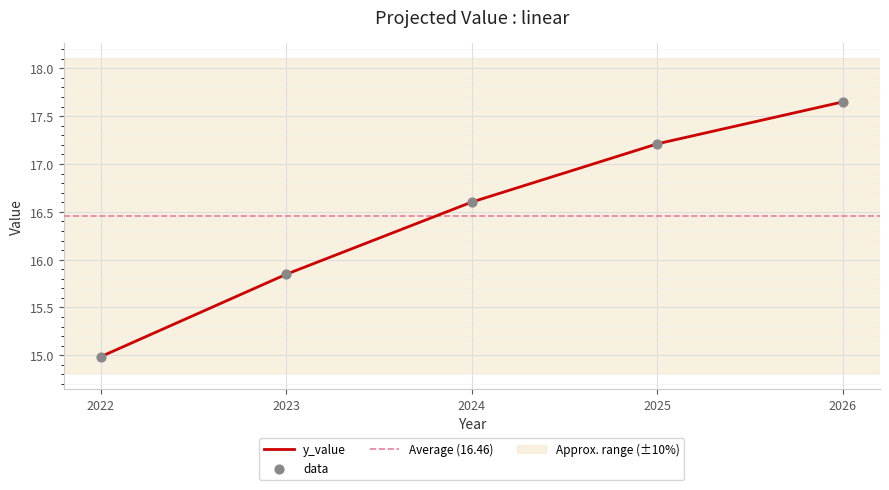

Approximately how many times larger is the value at 2022 compared to 2024?

0.9